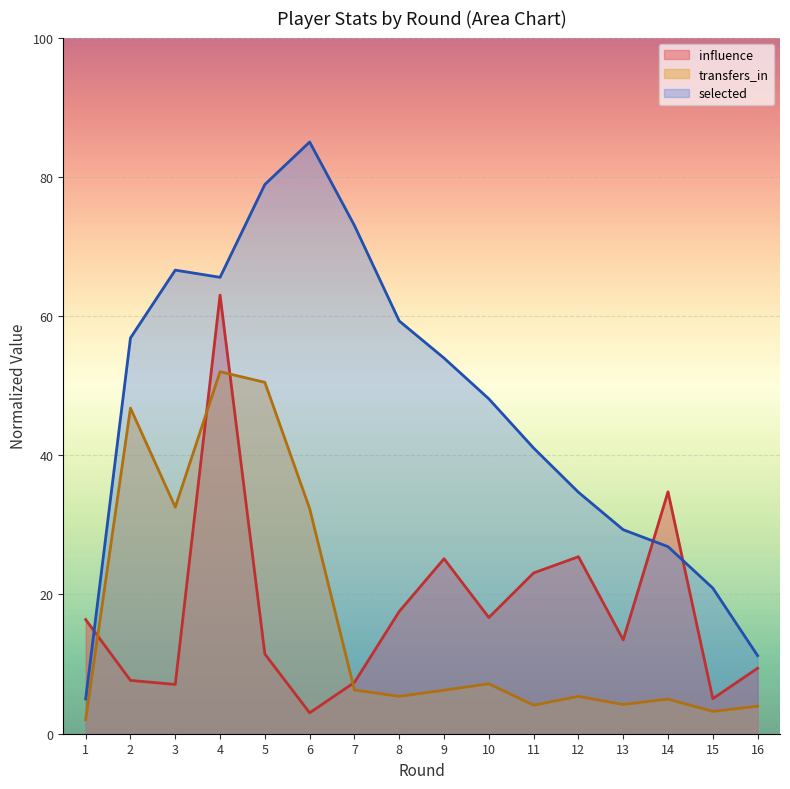

Does the chart display data point markers on the line(s)?

No